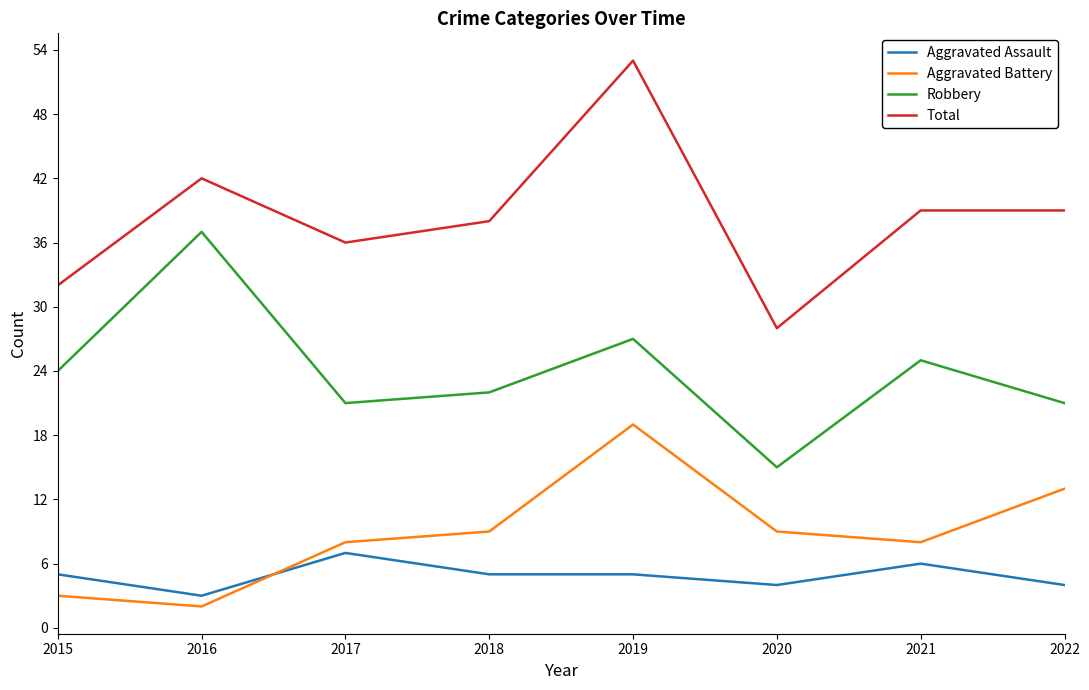

Which series has the widest spread of values?

Total